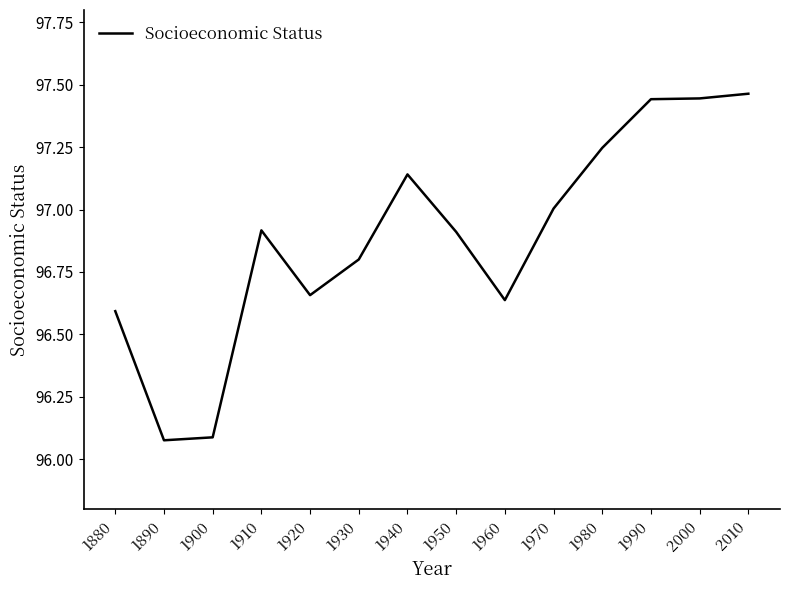

What is the change in value from 1910 to 1920?

-0.3